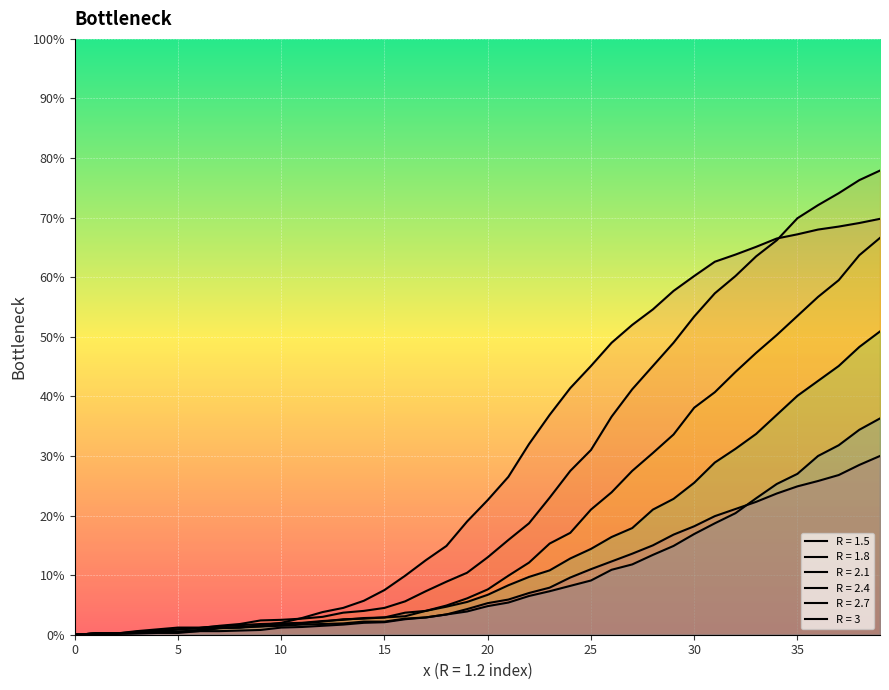

How many series are shown in this chart?

6